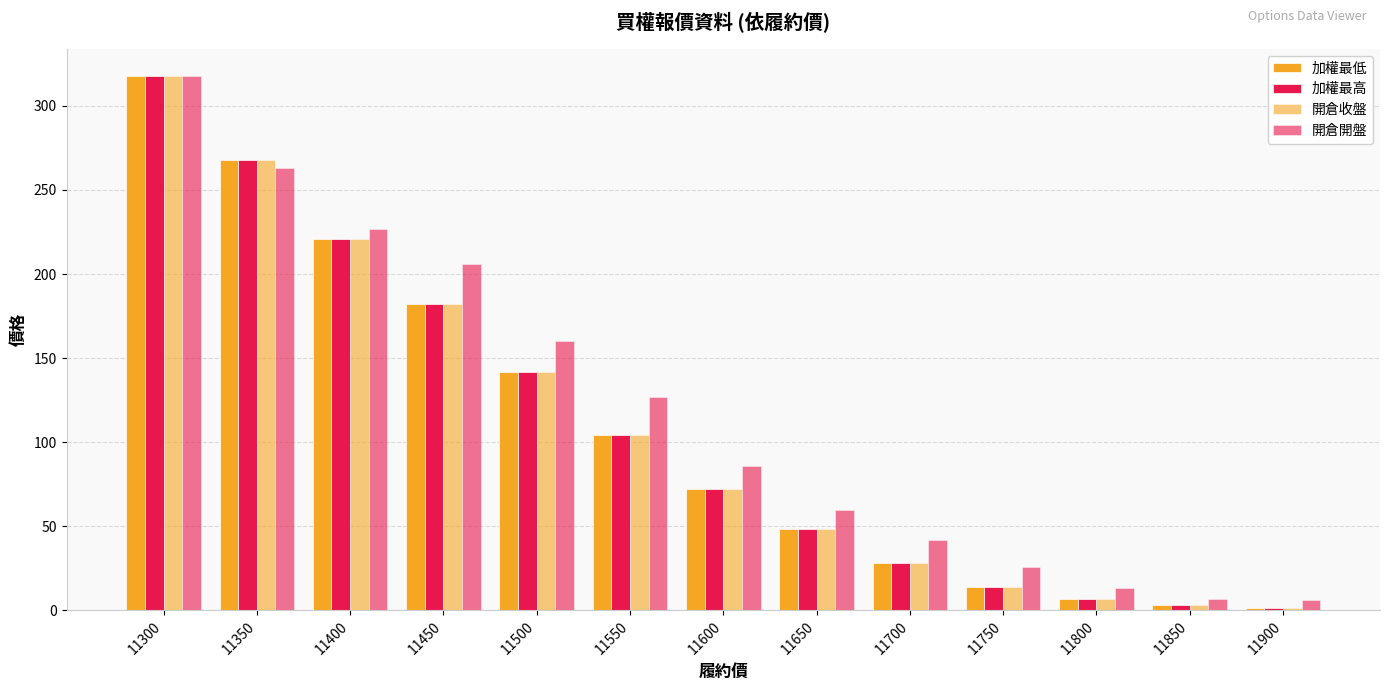

How many values in the 開倉開盤 series are below 86?

6